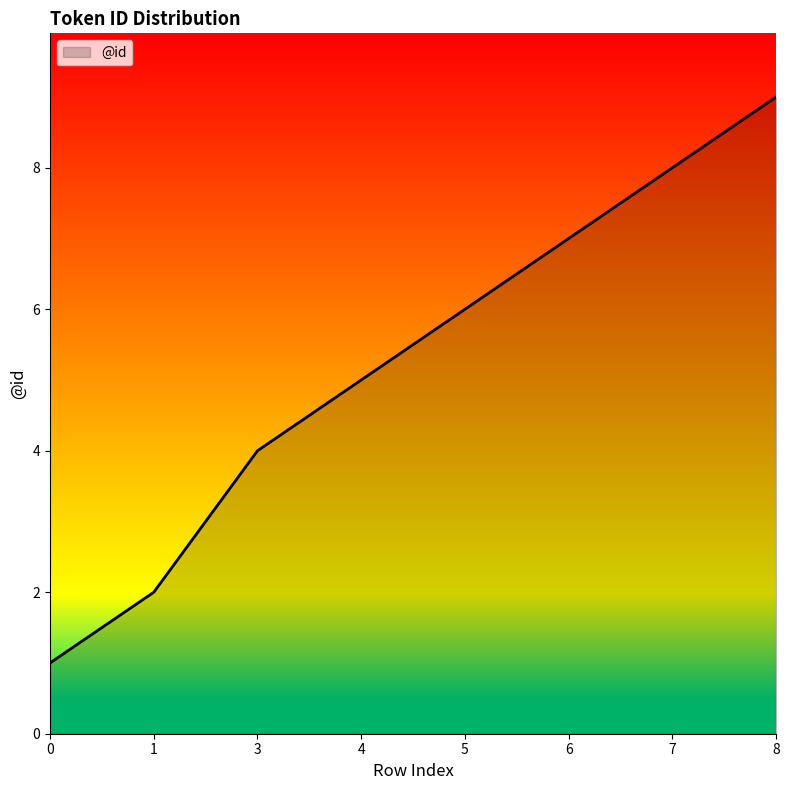

What is the ratio of the value at 0 to the value at 7?

0.1